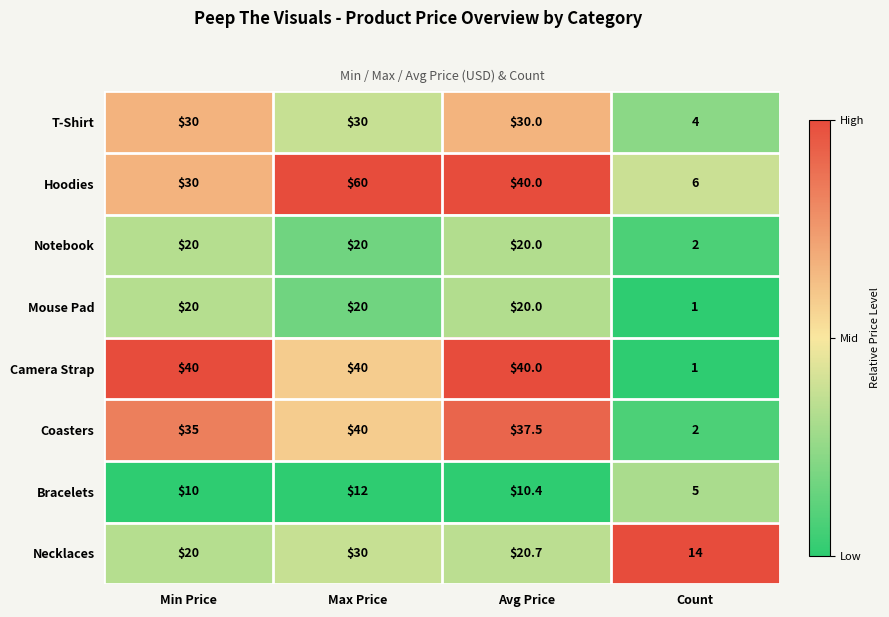

Where is Coasters nearest to the value 21?

Min Price